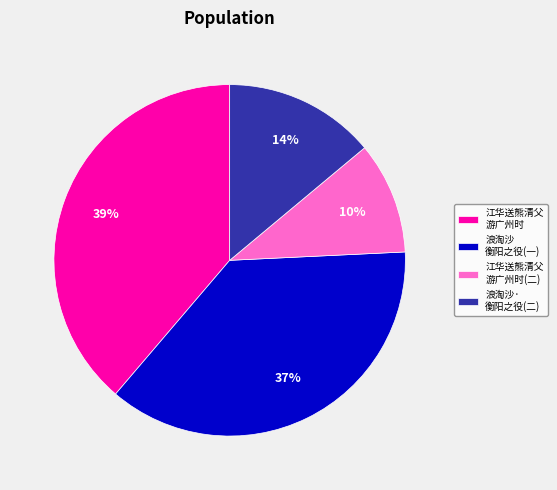

To the nearest percent, what is the difference between the 浪淘沙 衡阳之役(一) and 浪淘沙· 衡阳之役(二) slice percentages?

23%